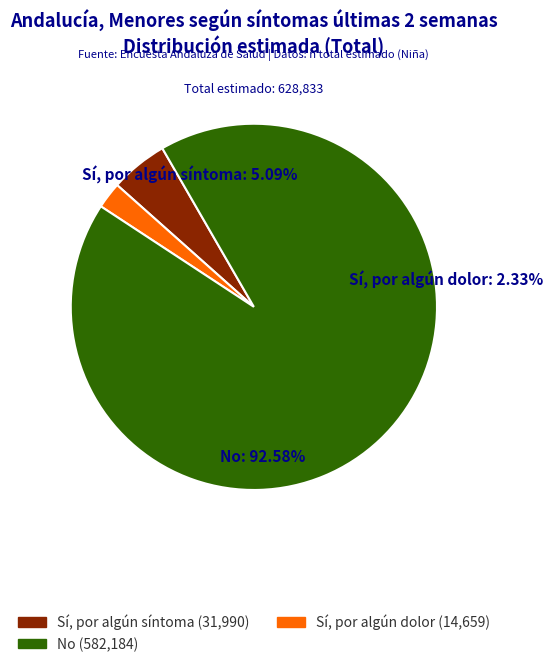

Is it true that Sí, por algún síntoma is 5% of the pie?

True